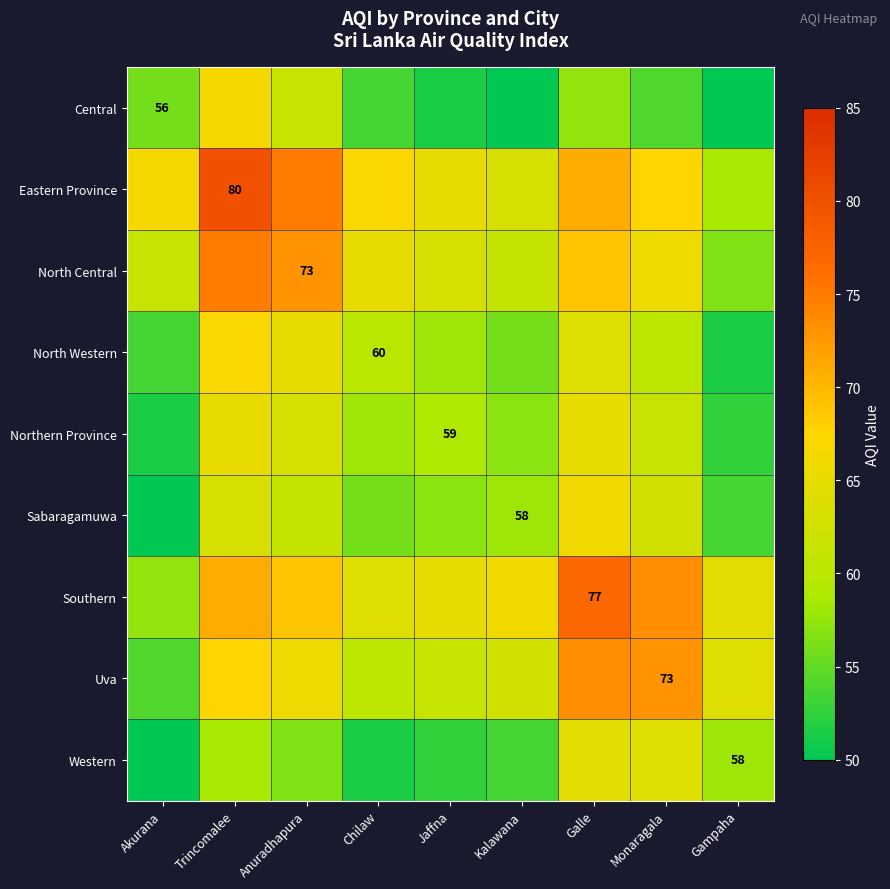

True or false: Northern Province has a value of 36.4 at Jaffna.

False